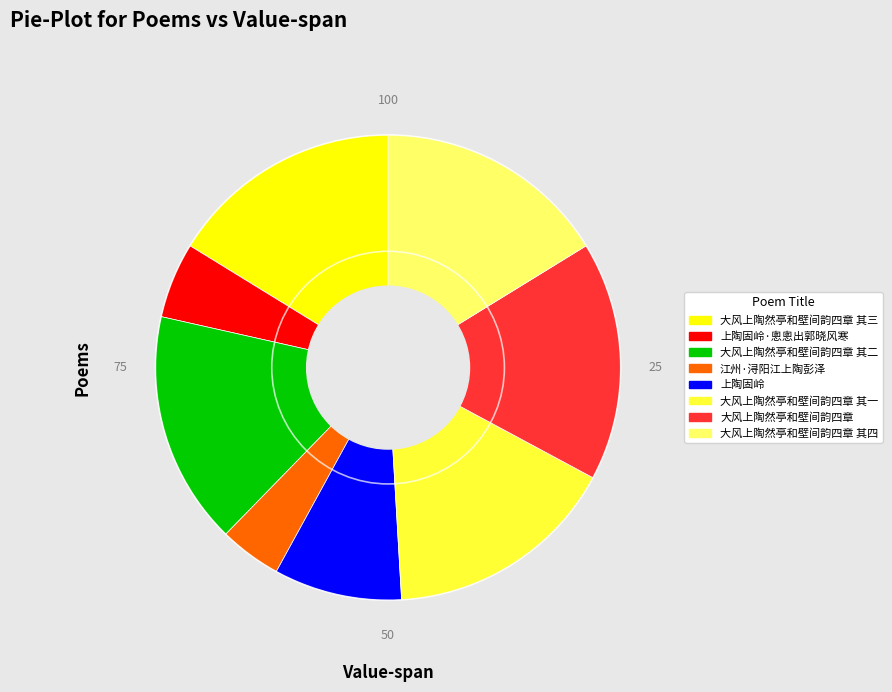

Does any single category account for the majority?

No